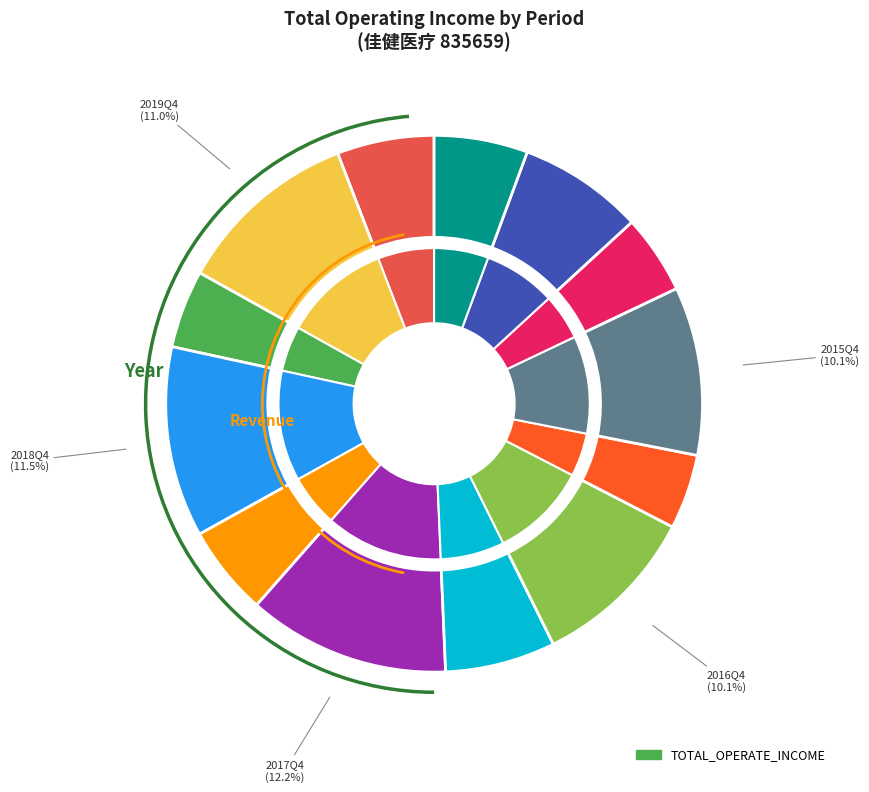

The 2017Q4 slice represents 12% of the pie. True or false?

True